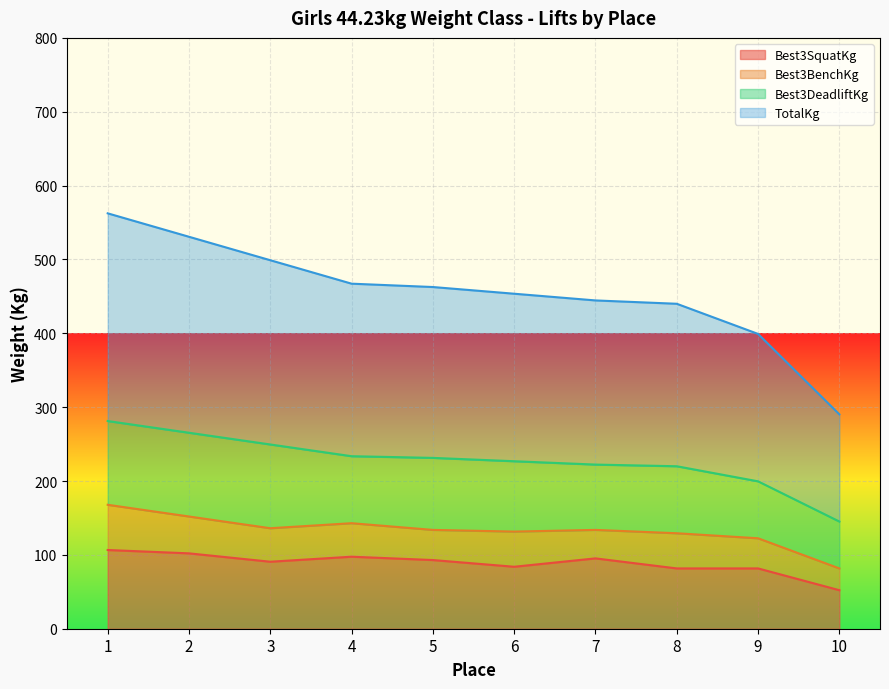

What is the total value across all series at 9?

399.2